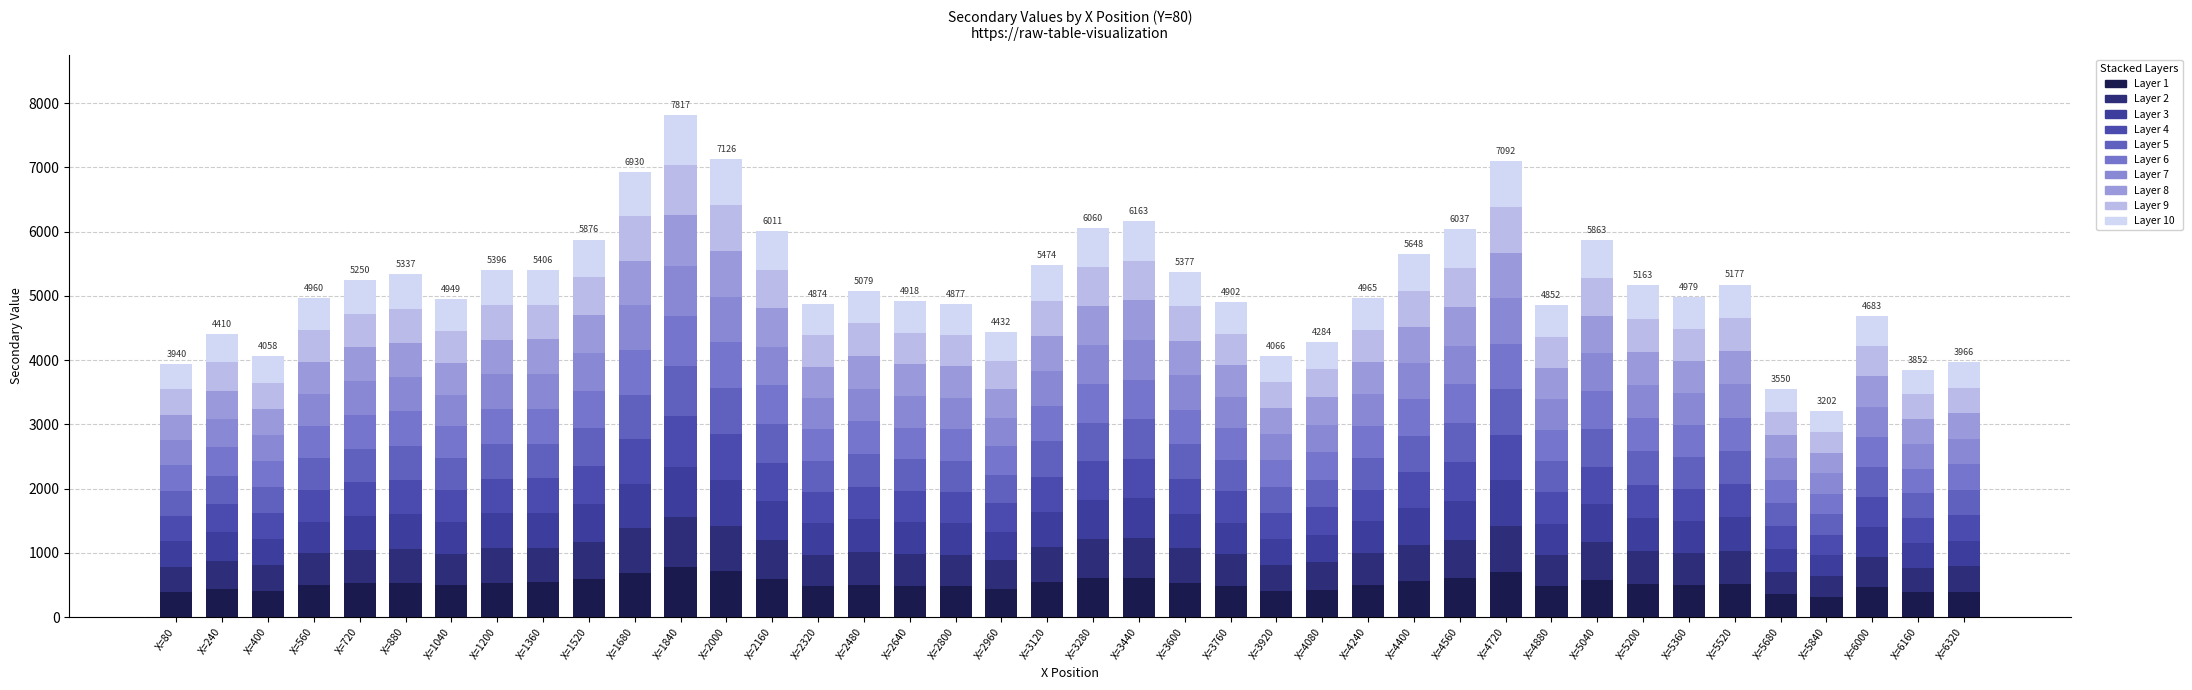

Are the bars horizontal?

No